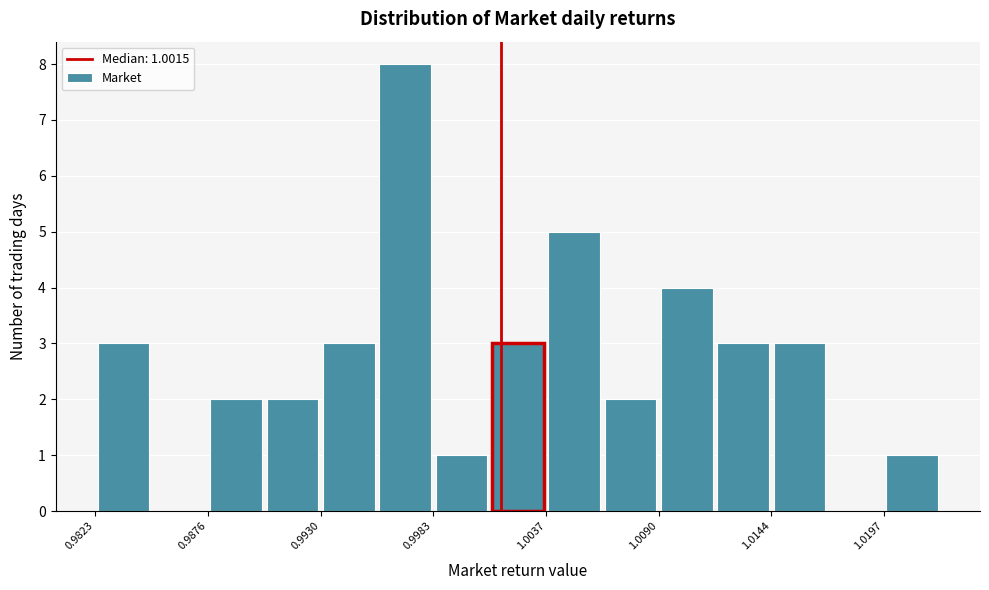

Around what value on the x-axis is the tallest bar? Give the approximate position of its centre, as read against the axis.

0.997